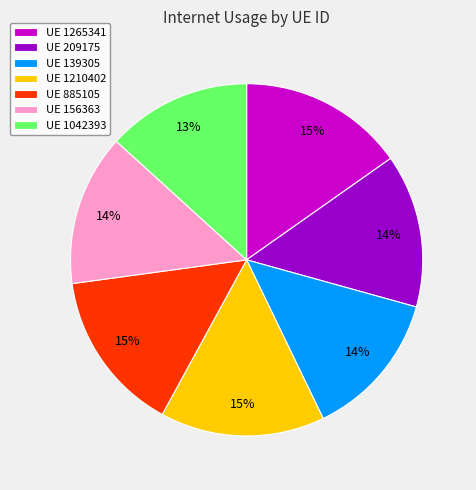

What percentage is the UE 156363 slice, to the nearest percent?

14%